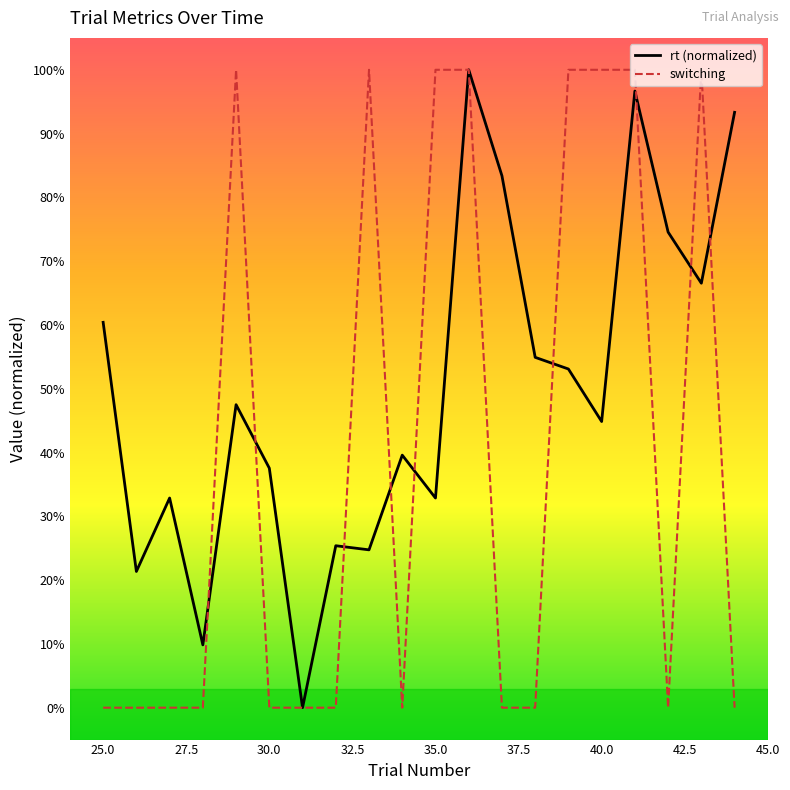

Is this an area chart (filled region under the line)?

No